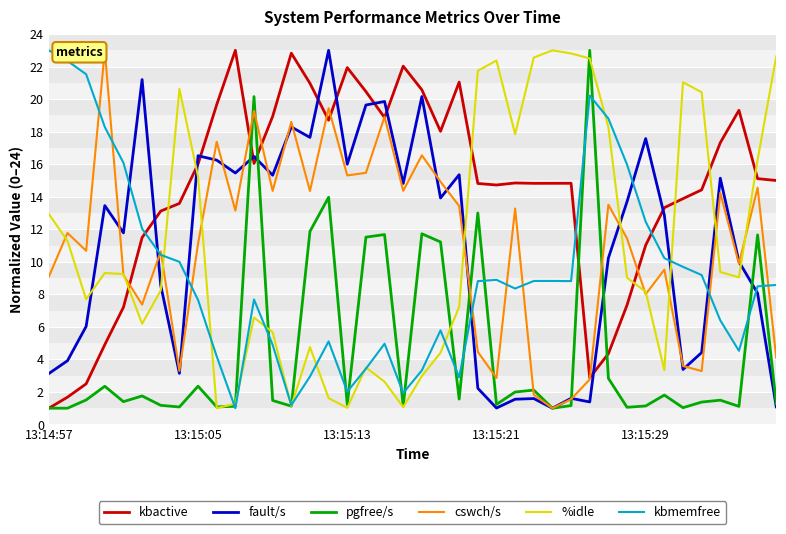

Does the chart have visible grid lines?

Yes